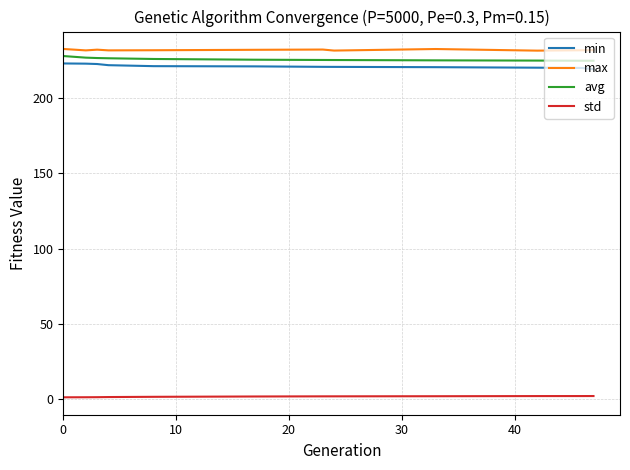

Which series has the largest total across all categories?

max